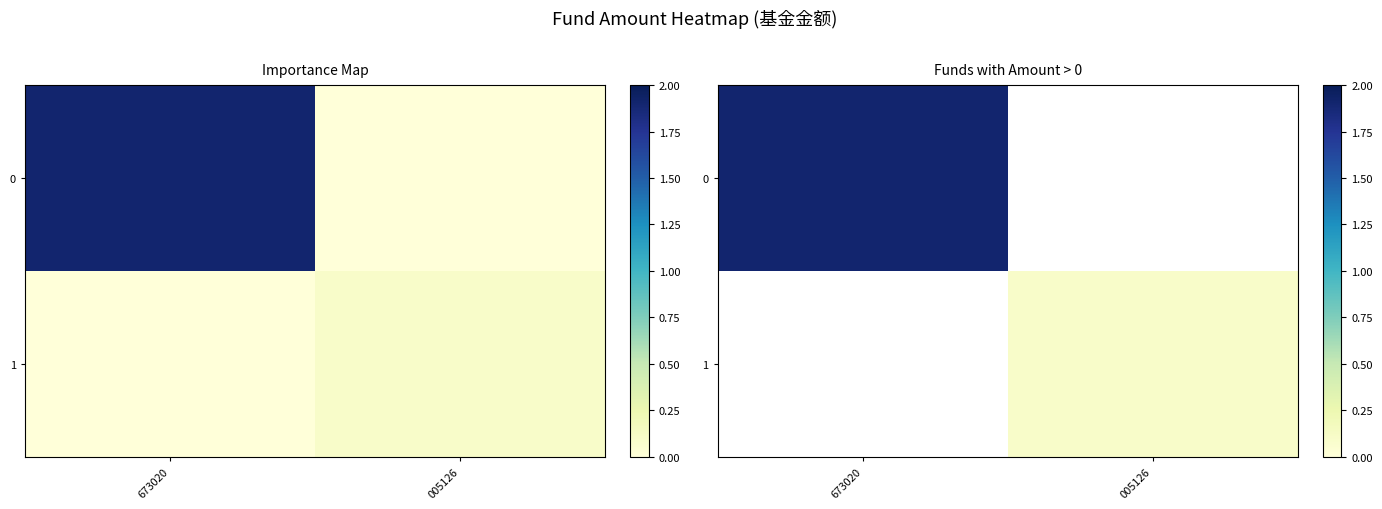

List the labels in order of 1 value, smallest first.

673020, 005126